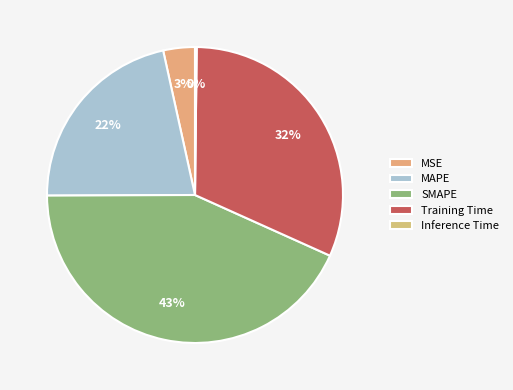

To the nearest percent, what portion does MAPE represent?

22%